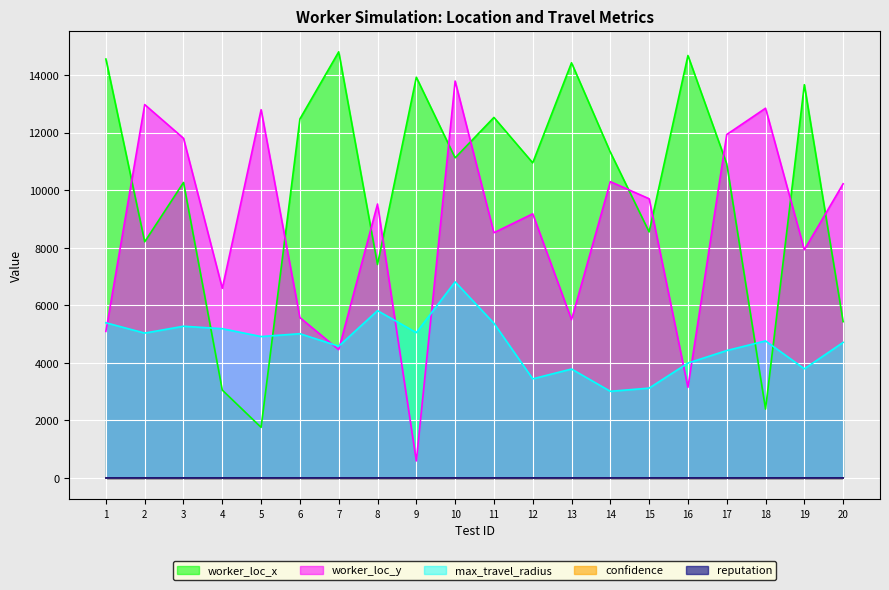

What is the difference between the max_travel_radius values at 8 and 7?

1235.0